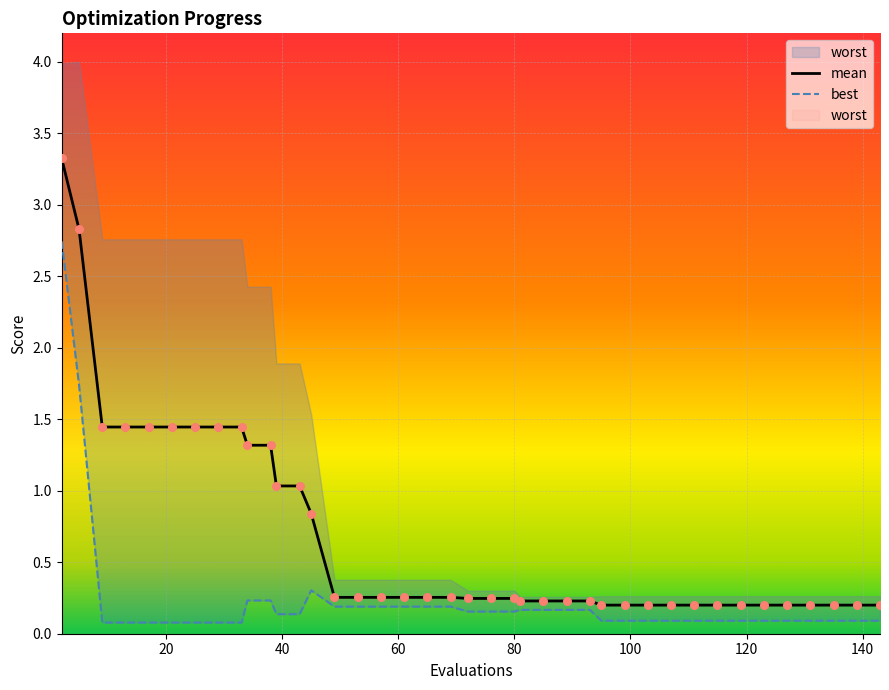

Is the value of mean at 107 greater than the value of best at 127?

Yes